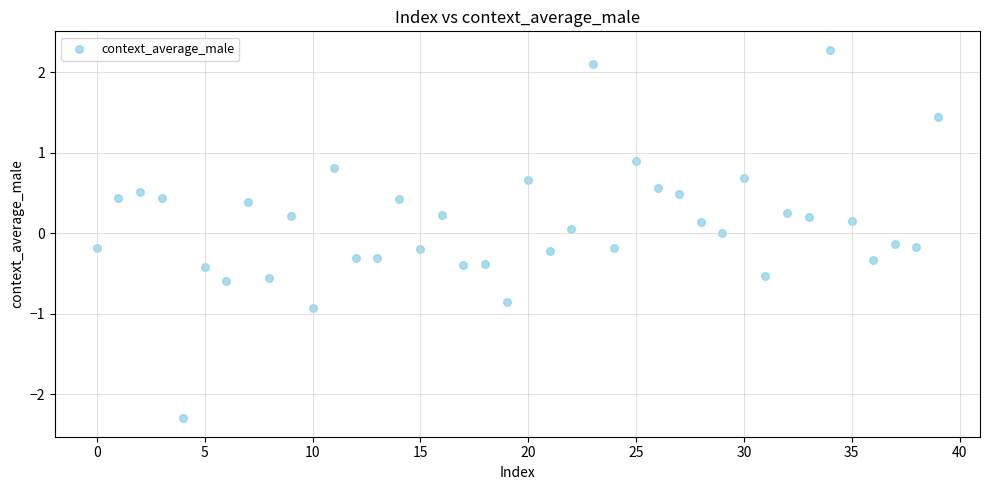

What is the range of Y values (max minus min)?

4.6